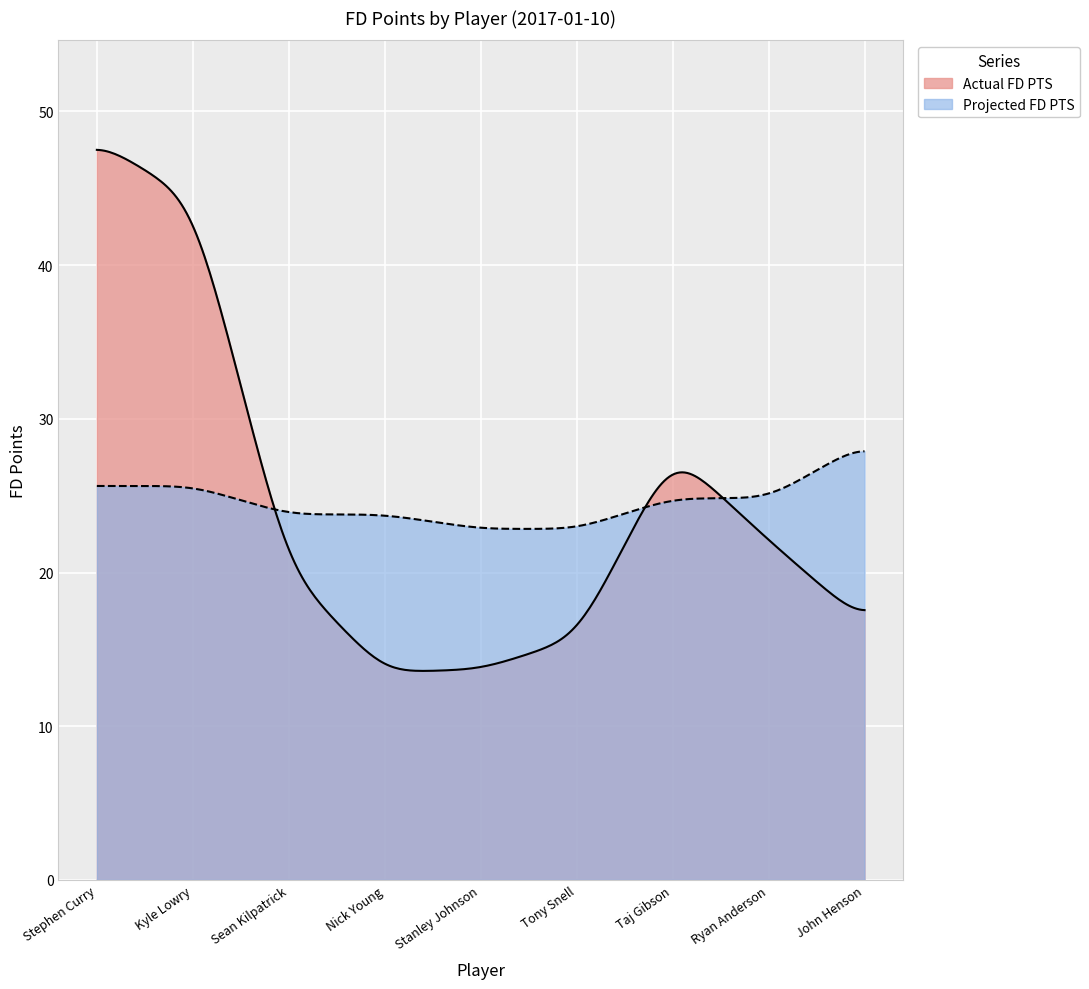

Where does the Actual FD PTS series first go above 20?

Stephen Curry